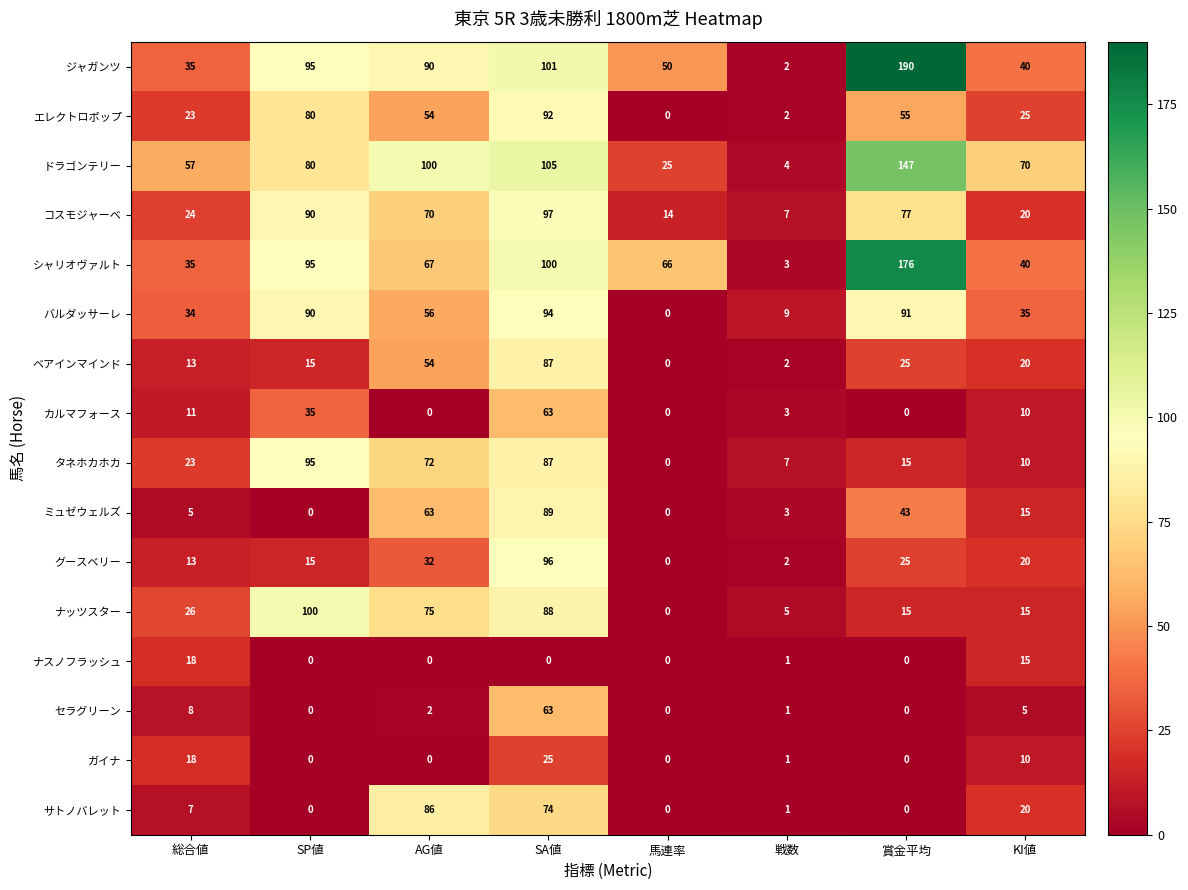

What is the difference between the maximum and minimum values in the ナッツスター series?

100